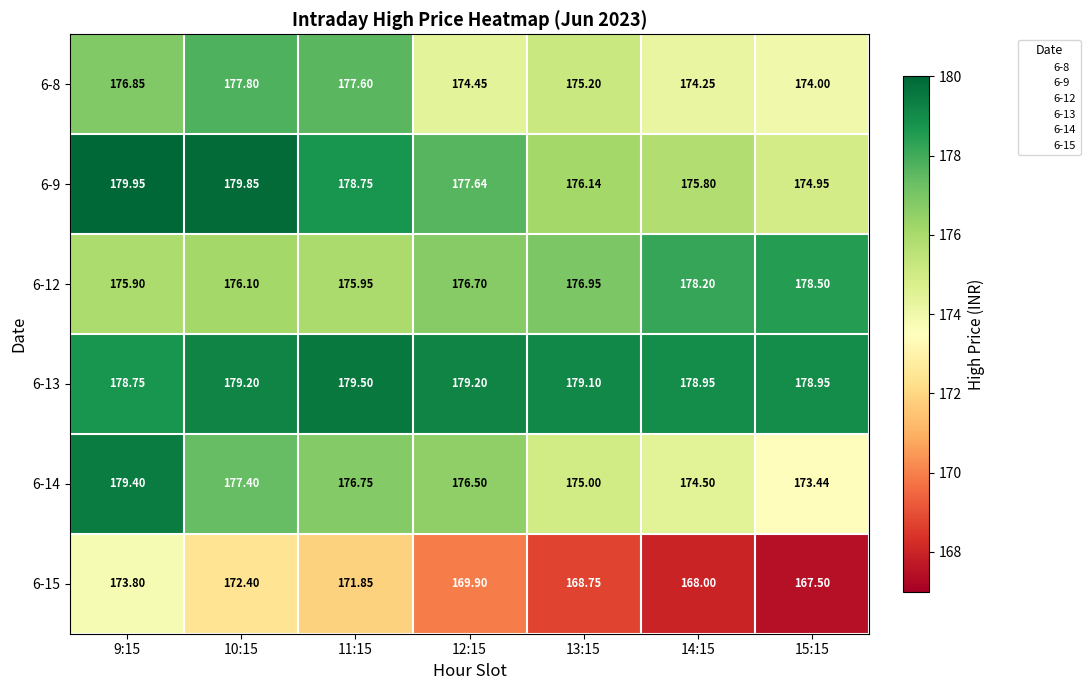

Which series has the largest total across all categories?

6-13